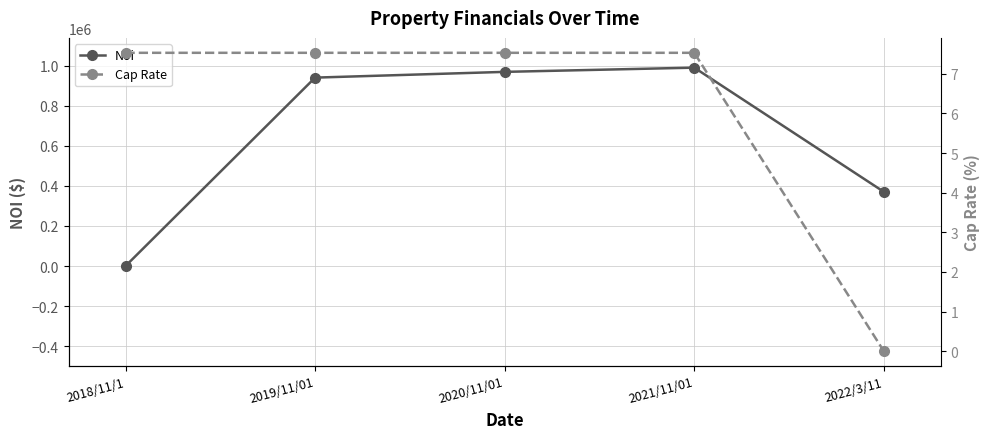

Rank the categories by Noi value from highest to lowest.

2021/11/01, 2020/11/01, 2019/11/01, 2022/3/11, 2018/11/1